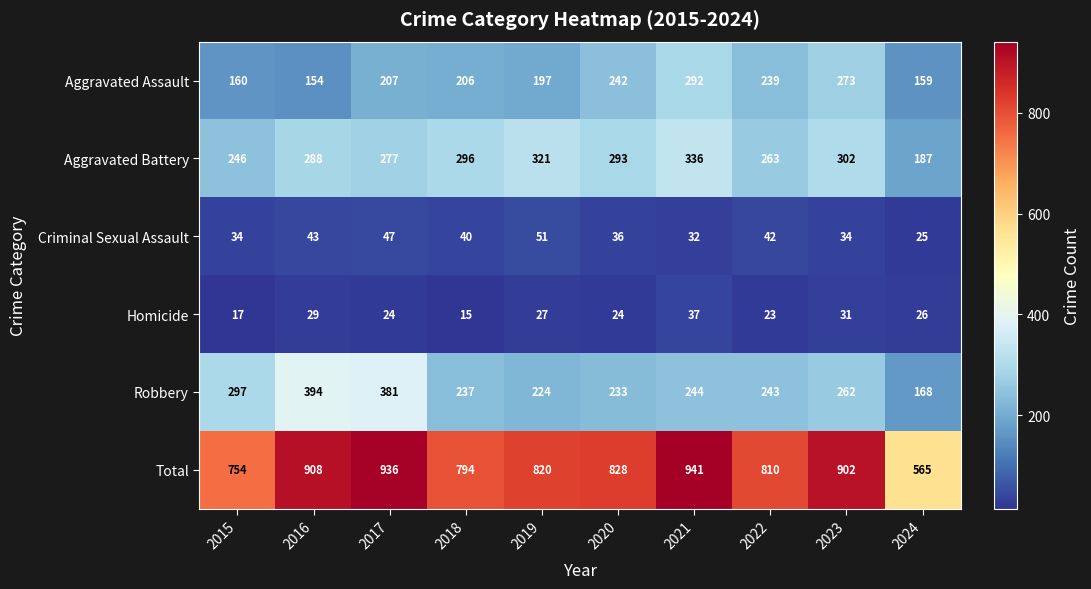

Rank the categories by Aggravated Assault value from lowest to highest.

2016, 2024, 2015, 2019, 2018, 2017, 2022, 2020, 2023, 2021